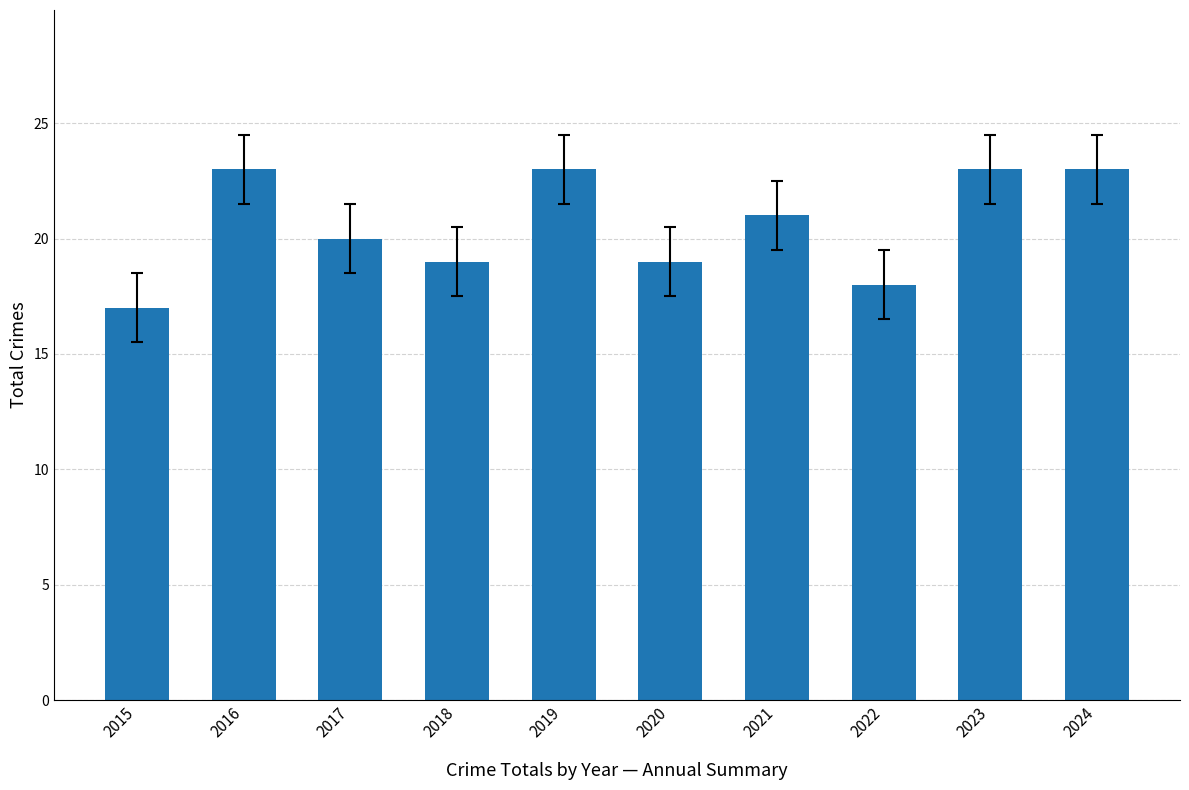

Is it true that the value at 2017 is 7?

False